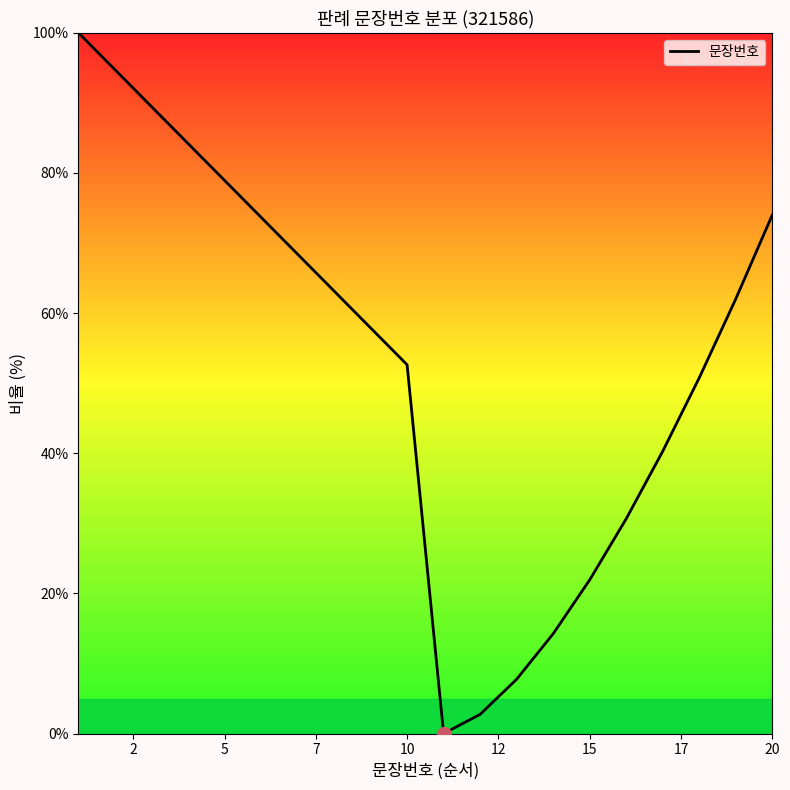

What is the difference between the maximum and minimum values?

100.0